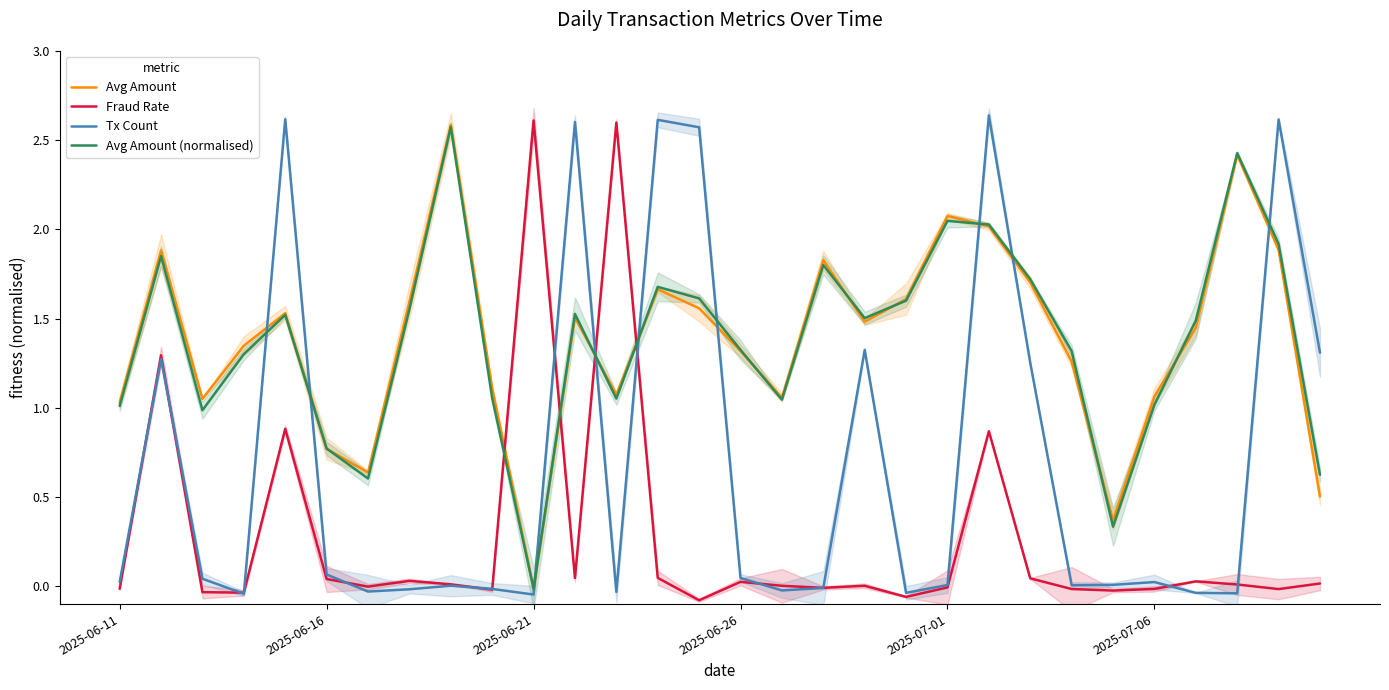

Which series ends up on top after the final intersection of Fraud Rate and Avg Amount (normalised)?

Avg Amount (normalised)